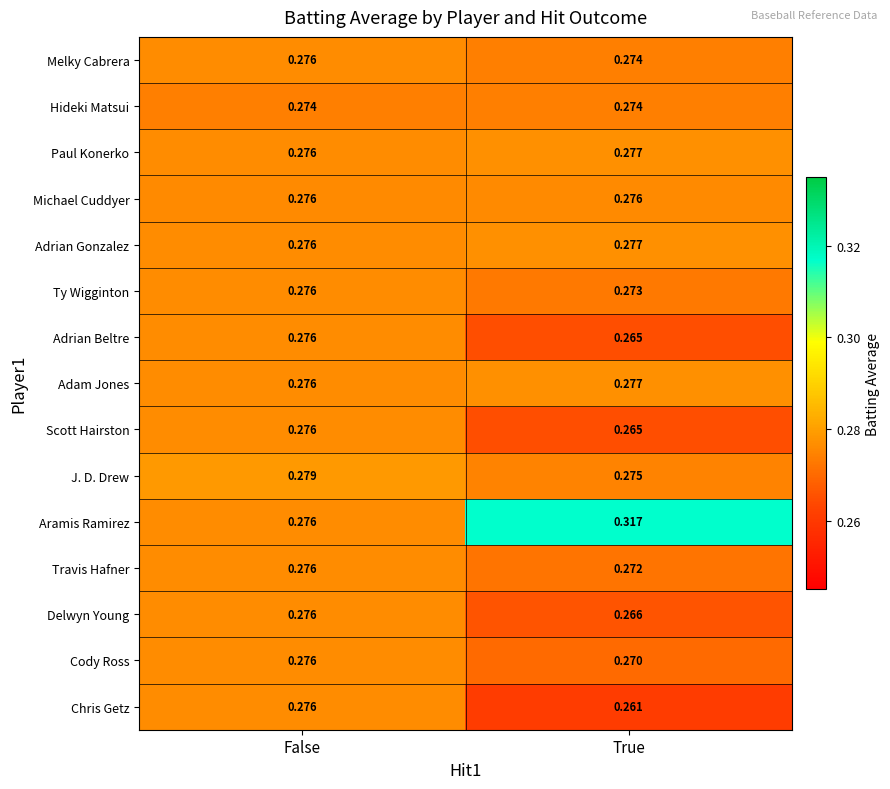

Count the number of data series in this chart.

15